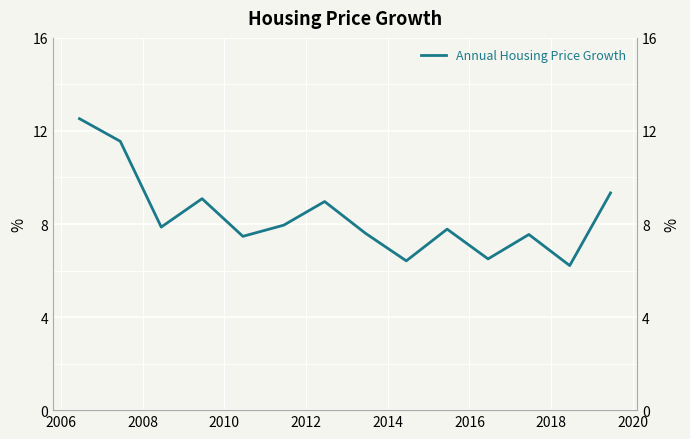

The chart shows a value of 2.9 at 13. True or false?

False